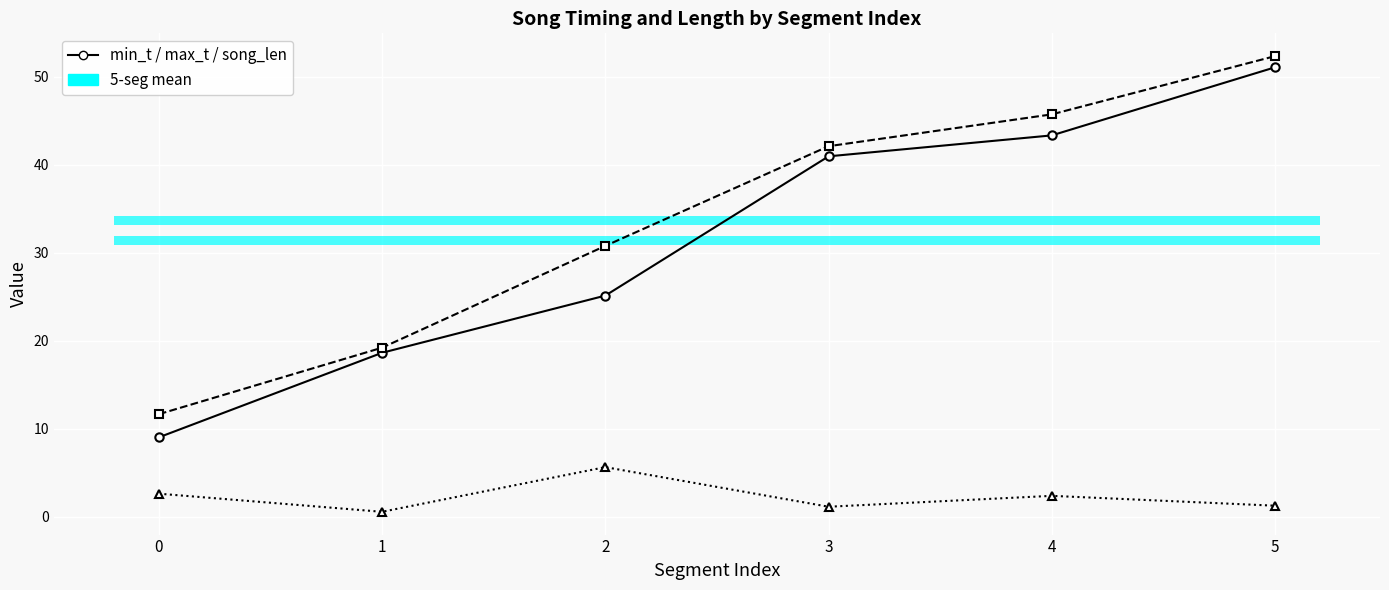

True or false: song_len and max_t intersect in this chart.

False